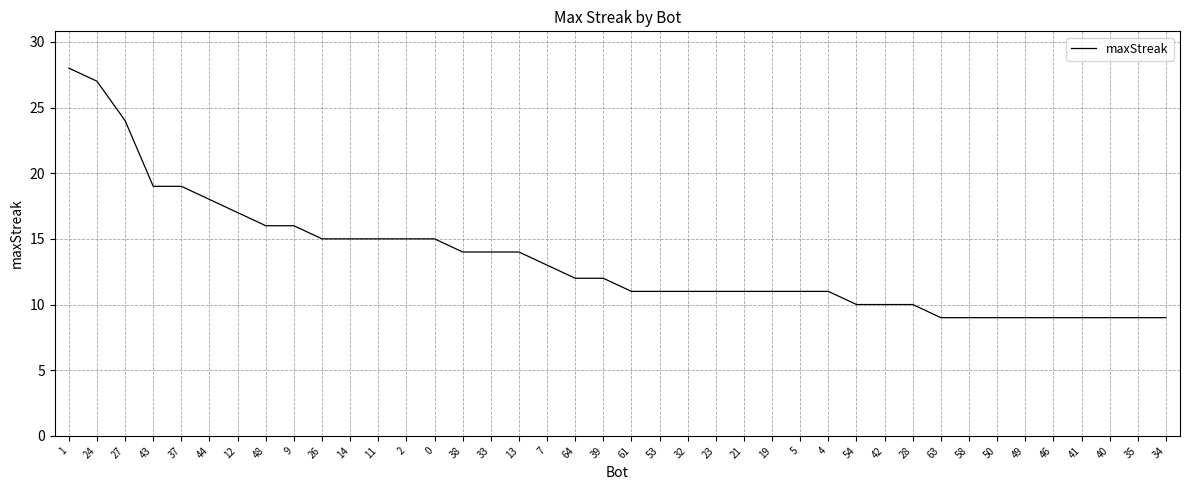

Does the chart display data point markers on the line(s)?

No